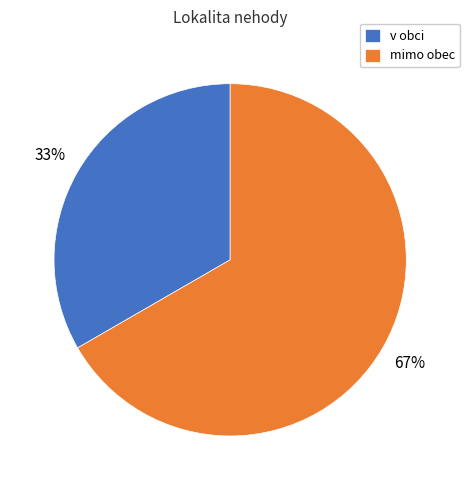

Approximately how many times larger is the value at v obci compared to mimo obec?

0.5